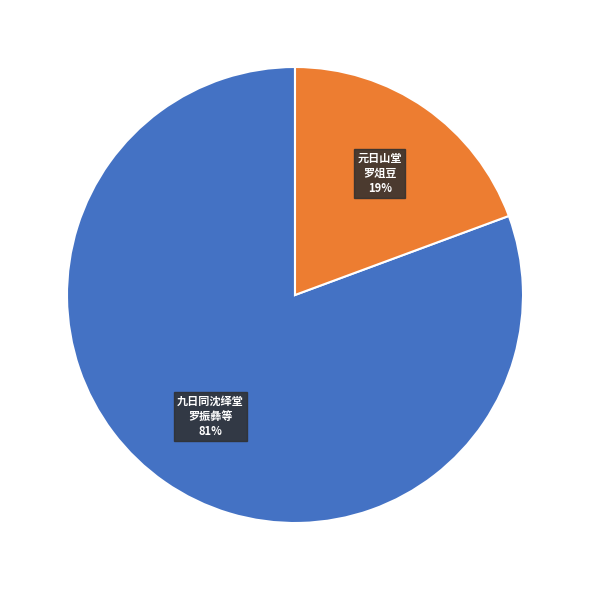

To the nearest percent, what is the average slice percentage?

50%